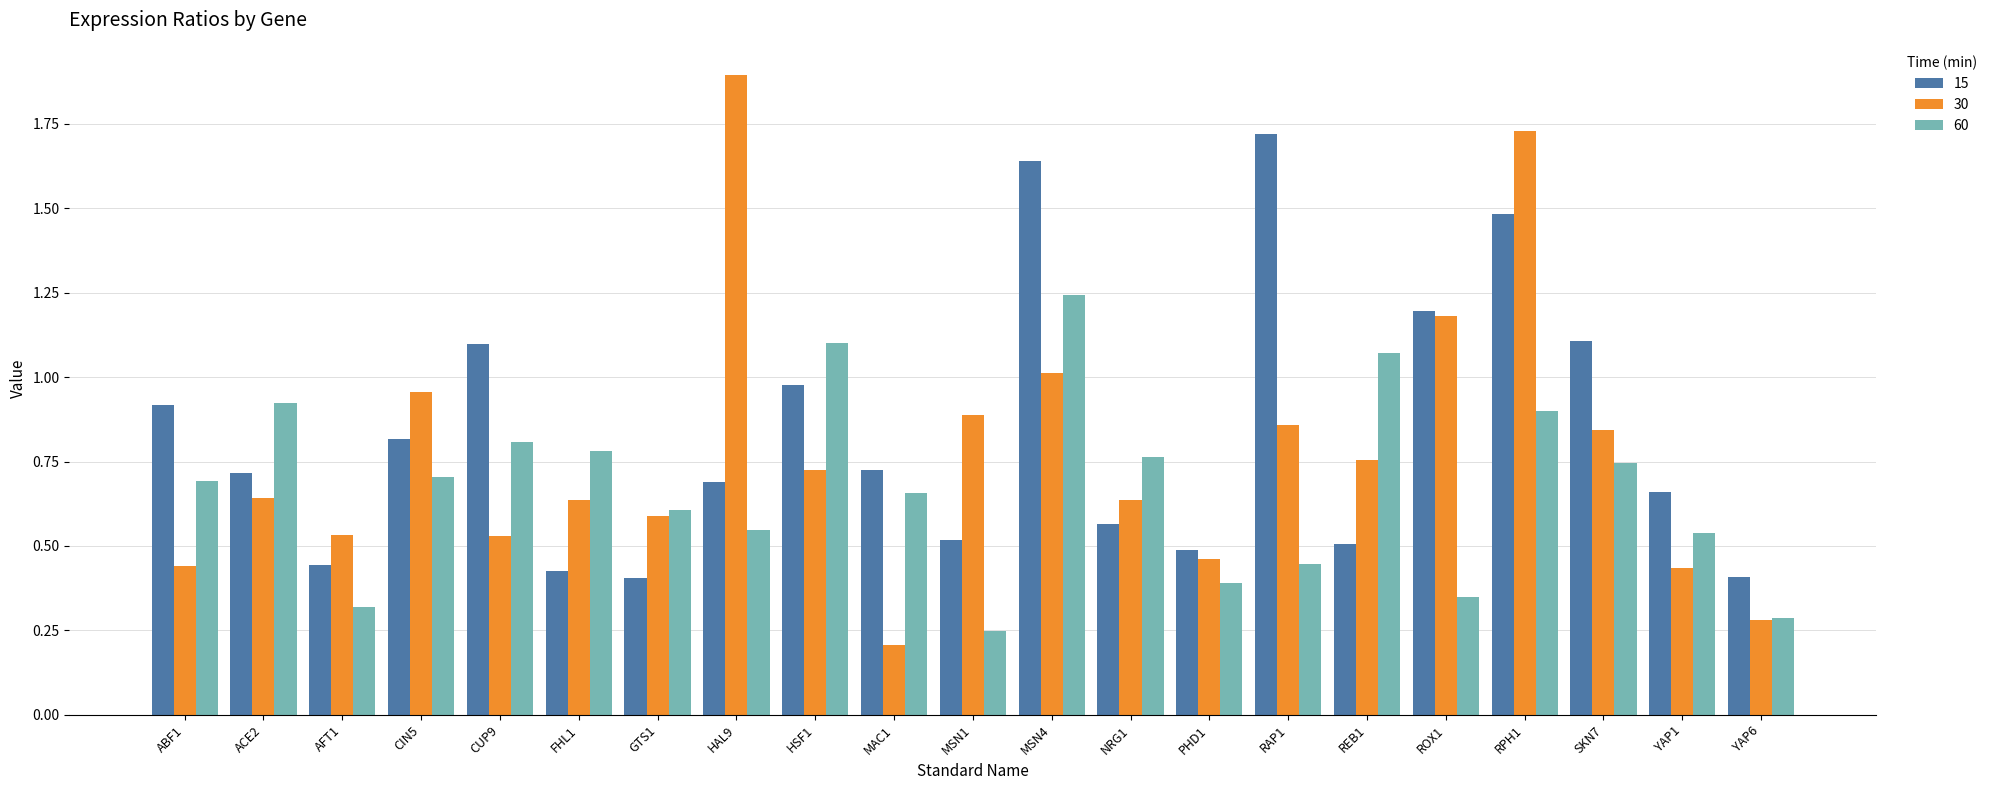

List the series in order of their peak value, highest first.

30, 15, 60